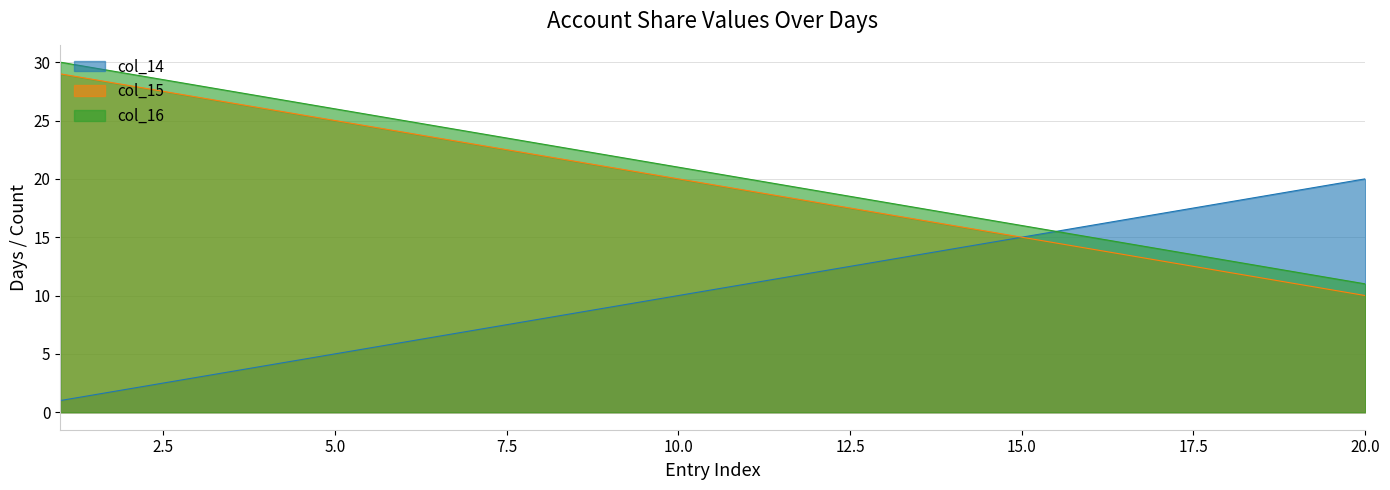

Reading right to left, extract all data points from this chart.

col_14: 20=20	19=19	18=18	17=17	16=16	15=15	14=14	13=13	12=12	11=11	10=10	9=9	8=8	7=7	6=6	5=5	4=4	3=3	2=2	1=1
col_15: 20=10	19=11	18=12	17=13	16=14	15=15	14=16	13=17	12=18	11=19	10=20	9=21	8=22	7=23	6=24	5=25	4=26	3=27	2=28	1=29
col_16: 20=11	19=12	18=13	17=14	16=15	15=16	14=17	13=18	12=19	11=20	10=21	9=22	8=23	7=24	6=25	5=26	4=27	3=28	2=29	1=30